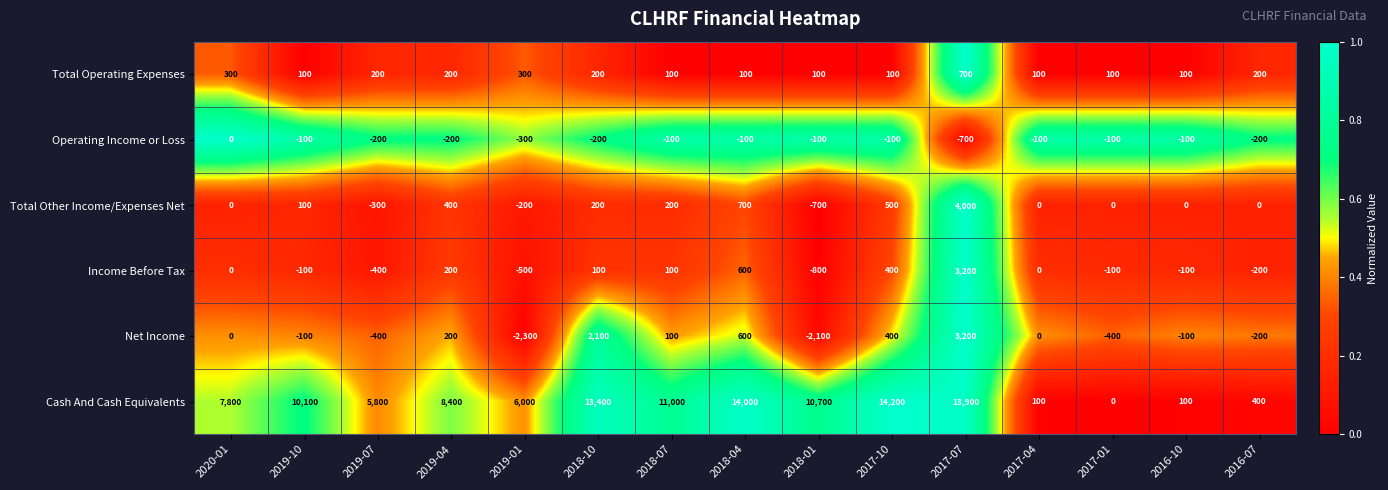

What is the sum of the Net Income values at 2019-07 and 2020-01?

-400